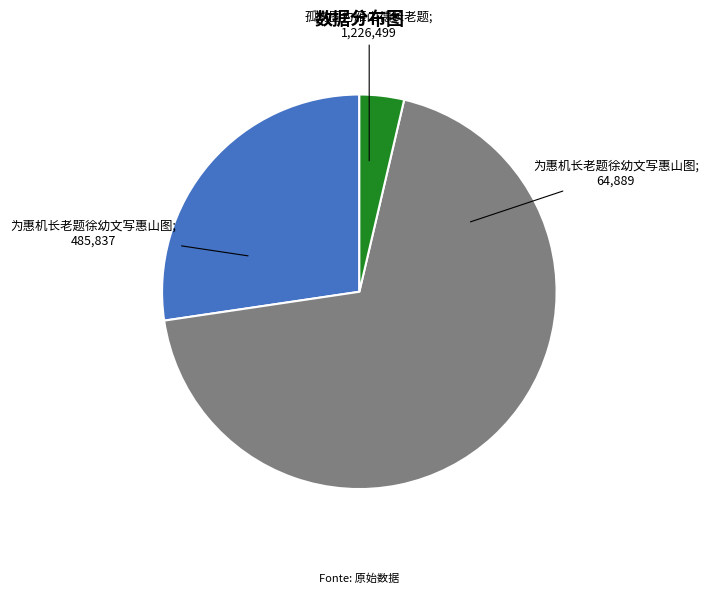

Is there a majority slice in this chart?

Yes